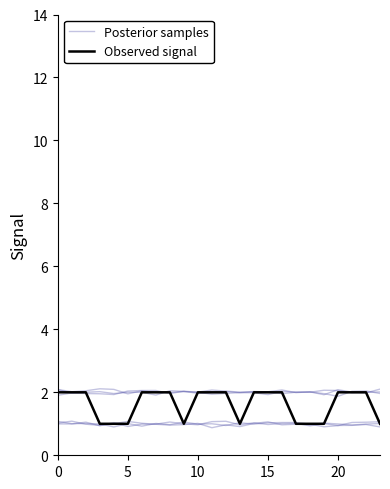

Where is the first local minimum for Posterior samples?

5